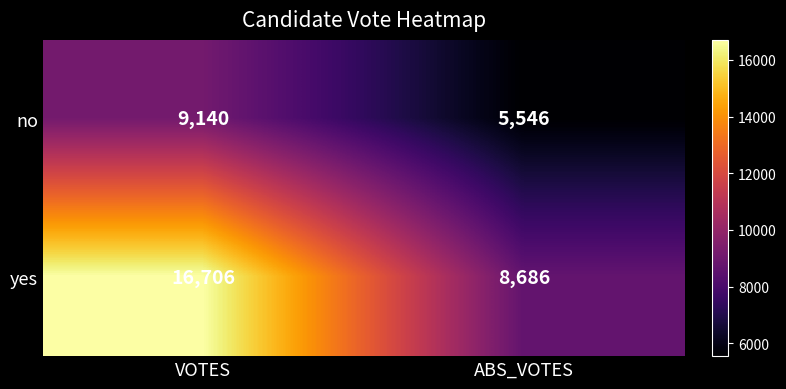

At which label does yes reach its peak?

VOTES